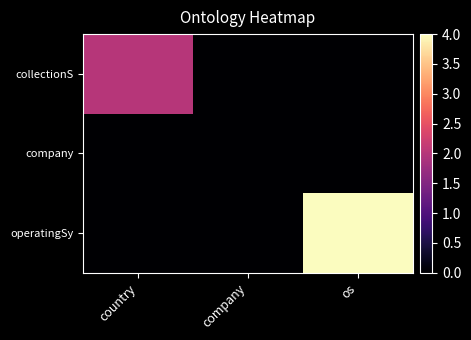

Reading left to right, what are all the values shown in this chart?

collectionS: country=2	company=0	os=0
company: country=0	company=0	os=0
operatingSy: country=0	company=0	os=4